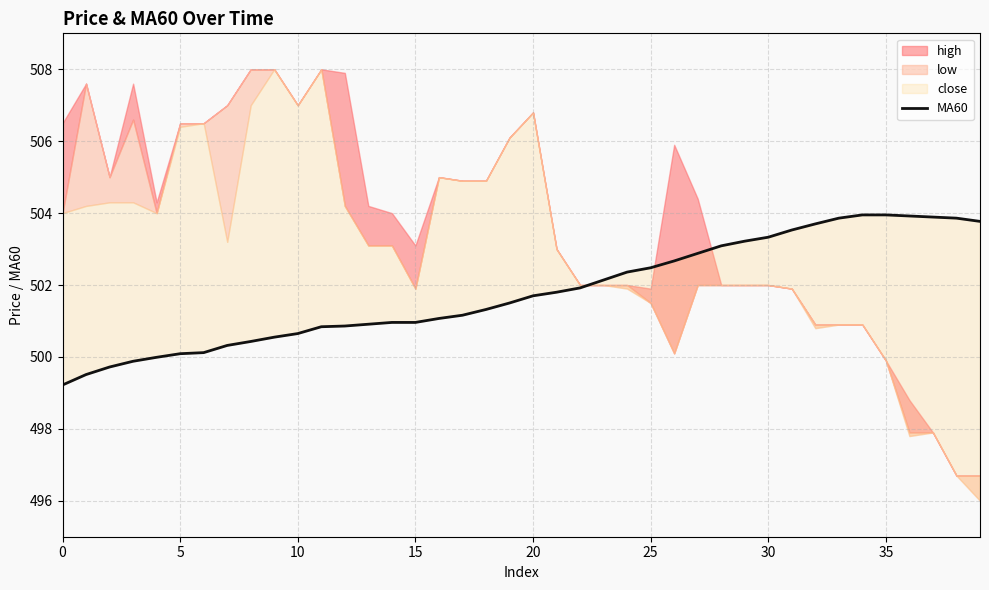

How many lines are shown in the chart?

1